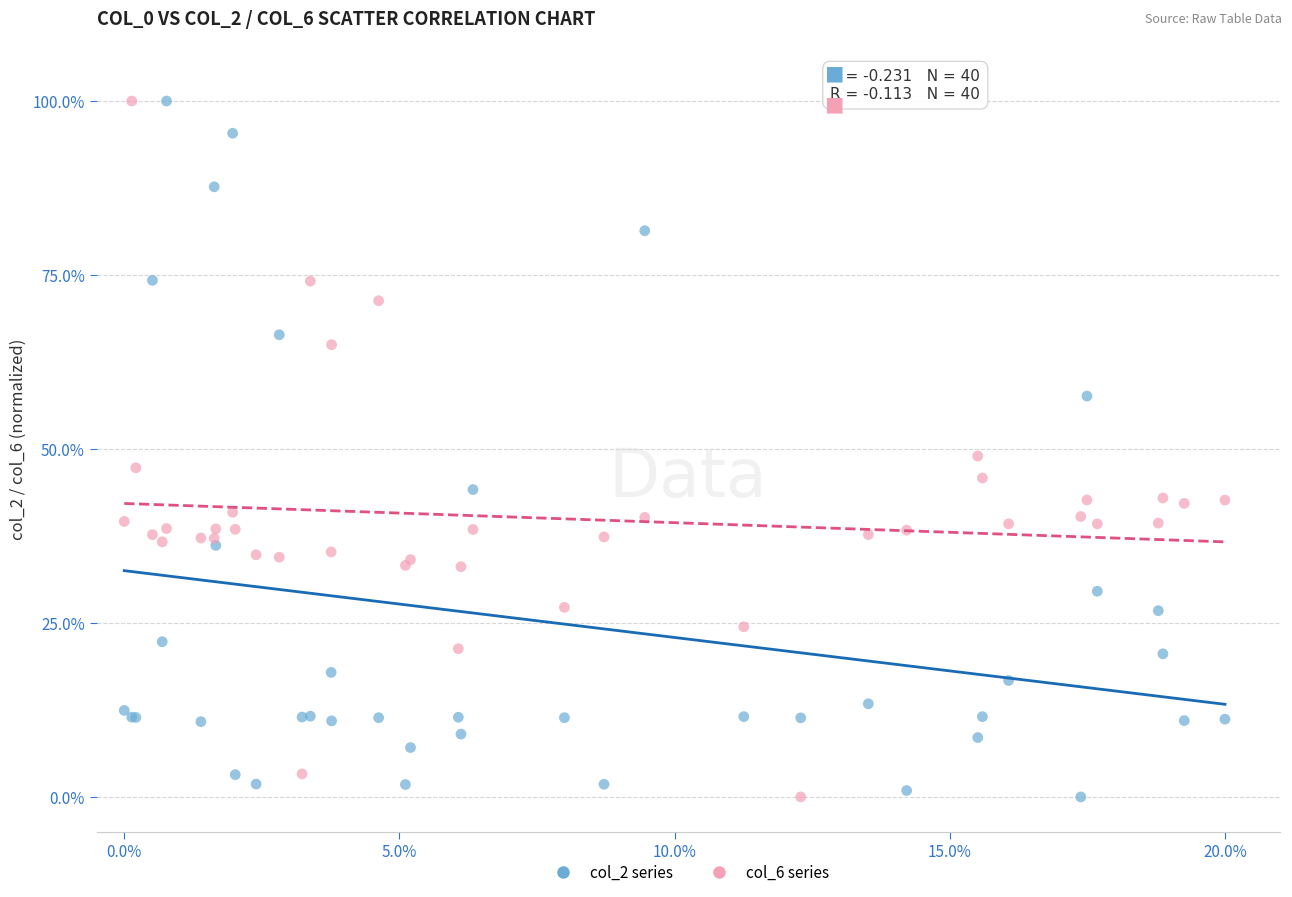

What are all the series names shown in the legend?

col_2 series, col_6 series